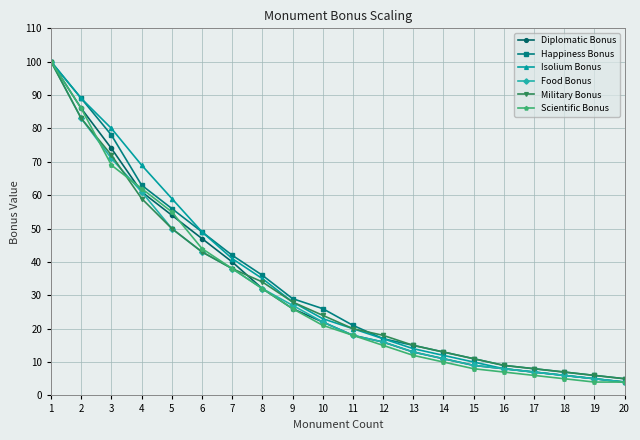

Reading left to right, transcribe all the data shown in this chart.

Diplomatic Bonus: 100	86	74	61	54	47	40	32	26	22	18	16	13	11	9	8	7	6	5	4
Happiness Bonus: 100	89	78	63	56	49	42	36	29	26	21	17	15	13	11	9	8	7	6	5
Isolium Bonus: 100	89	80	69	59	49	41	35	28	23	20	17	14	12	10	8	7	6	5	4
Food Bonus: 100	83	71	61	50	43	38	32	27	22	18	16	13	11	9	8	7	6	5	4
Military Bonus: 100	83	72	59	50	43	38	34	28	24	20	18	15	13	11	9	8	7	6	5
Scientific Bonus: 100	86	69	62	55	44	38	32	26	21	18	15	12	10	8	7	6	5	4	4